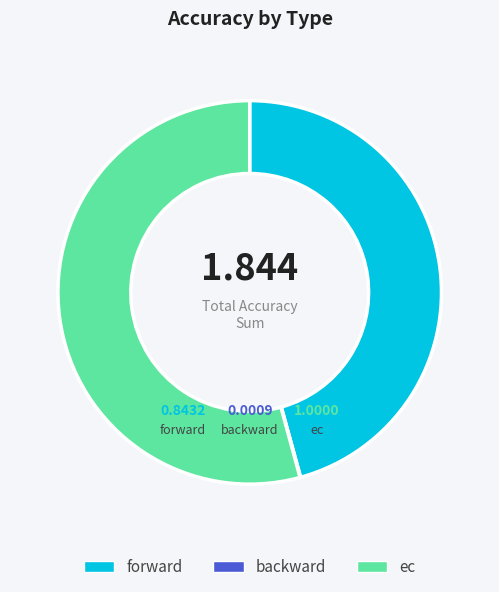

Is ec the majority of the pie?

Yes